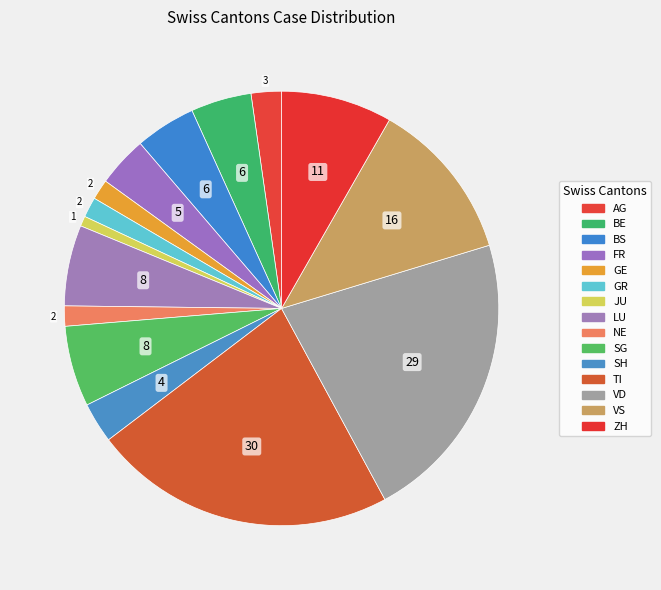

How many segments does this pie chart have?

15